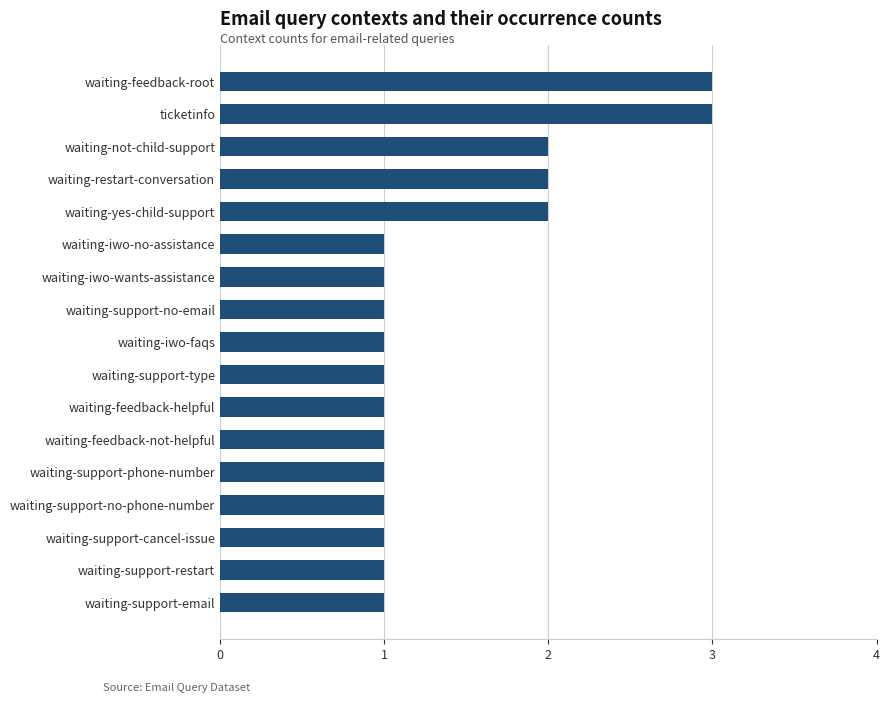

Count the values in the range 1 to 2.

15